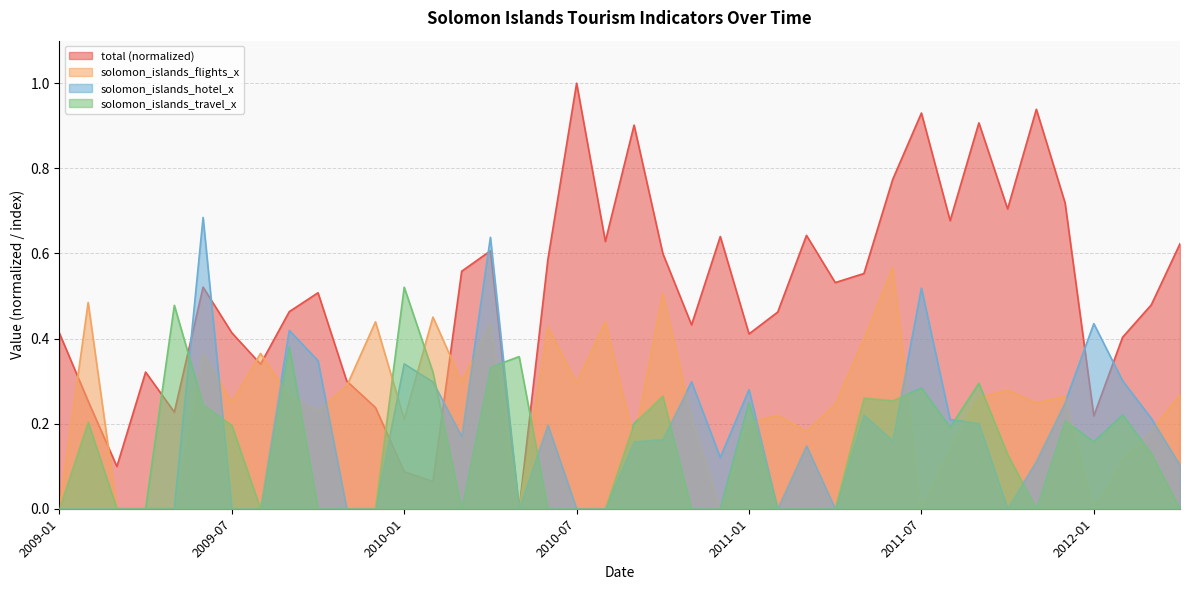

How many intersections are there between solomon_islands_travel_x and solomon_islands_flights_x?

14